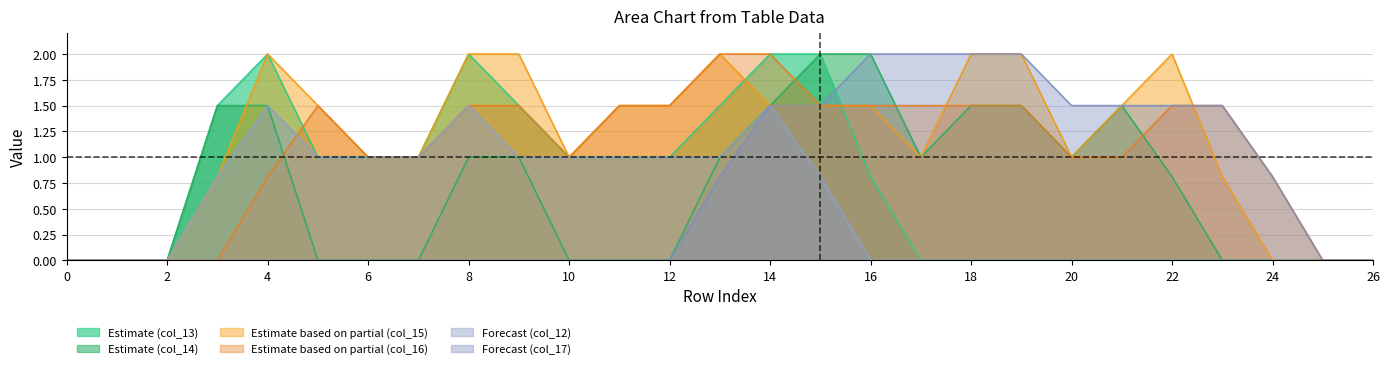

Reading right to left, list all the values displayed in this chart.

col_12: 0.0	0.0	0.0	0.0	0.0	0.0	0.0	0.0	0.0	0.0	0.0	0.8	1.5	1.0	1.0	1.0	1.0	1.0	1.5	1.0	1.0	1.0	1.5	0.8	0.0	0.0	0.0
col_13: 0.0	0.0	0.0	0.0	0.0	0.0	0.0	0.0	0.0	0.0	0.8	2.0	2.0	1.5	1.0	1.0	1.0	1.5	2.0	1.0	1.0	1.0	2.0	1.5	0.0	0.0	0.0
col_14: 0.0	0.0	0.0	0.0	0.8	1.5	1.0	1.5	1.5	1.0	2.0	2.0	1.5	1.0	0.0	0.0	0.0	1.0	1.0	0.0	0.0	0.0	1.5	1.5	0.0	0.0	0.0
col_15: 0.0	0.0	0.0	0.8	2.0	1.5	1.0	2.0	2.0	1.0	1.5	1.5	1.5	2.0	1.5	1.5	1.0	2.0	2.0	1.0	1.0	1.5	2.0	0.8	0.0	0.0	0.0
col_16: 0.0	0.0	0.8	1.5	1.5	1.0	1.0	1.5	1.5	1.5	1.5	1.5	2.0	2.0	1.5	1.5	1.0	1.5	1.5	1.0	1.0	1.5	0.8	0.0	0.0	0.0	0.0
col_17: 0.0	0.0	0.8	1.5	1.5	1.5	1.5	2.0	2.0	2.0	2.0	1.5	1.5	0.8	0.0	0.0	0.0	0.0	0.0	0.0	0.0	0.0	0.0	0.0	0.0	0.0	0.0